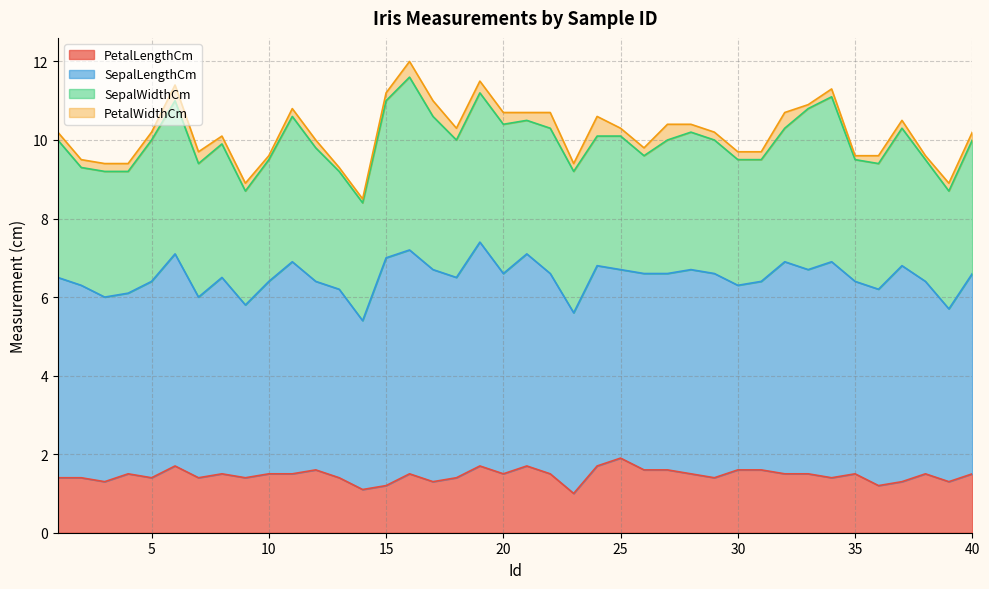

True or false: SepalLengthCm and PetalWidthCm cross at least once.

False